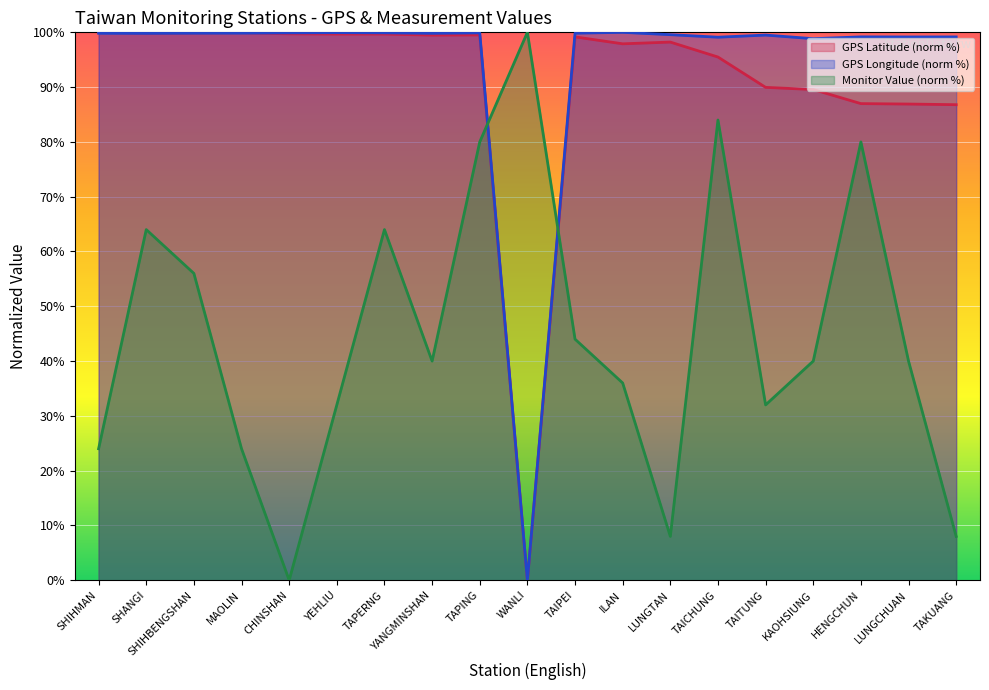

True or false: GPS經度 has more than 0 points higher than both neighbors.

True